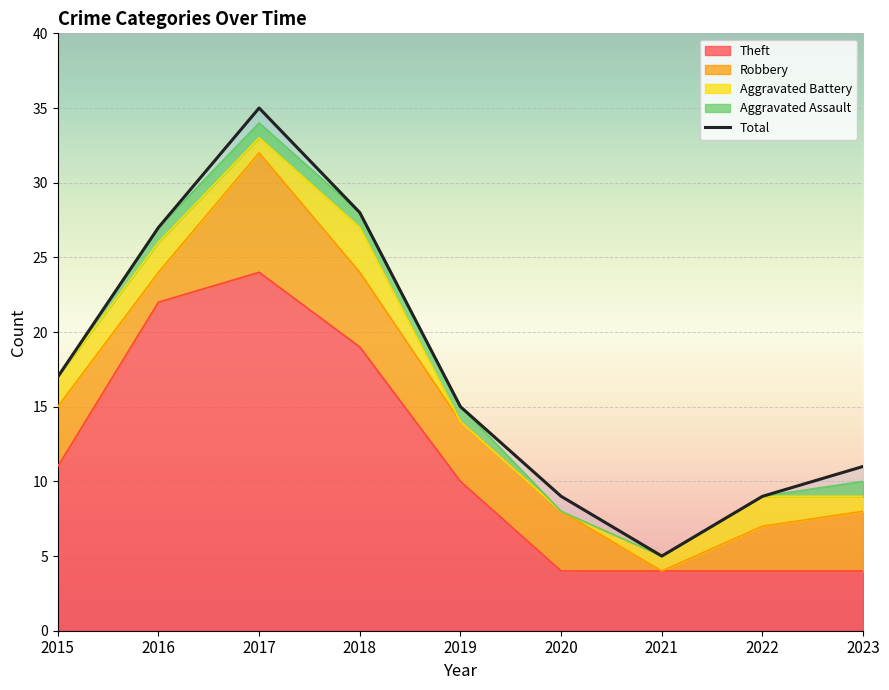

How many Robbery values are between 3 and 4?

5